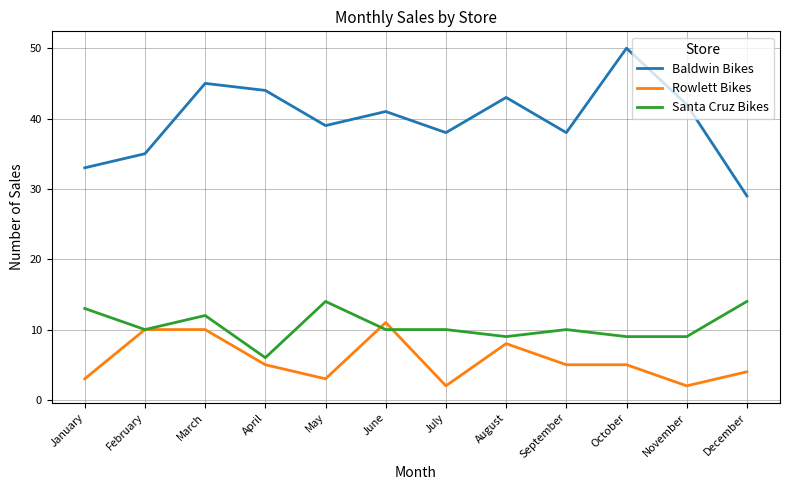

What is the difference between the highest and lowest values at June?

31